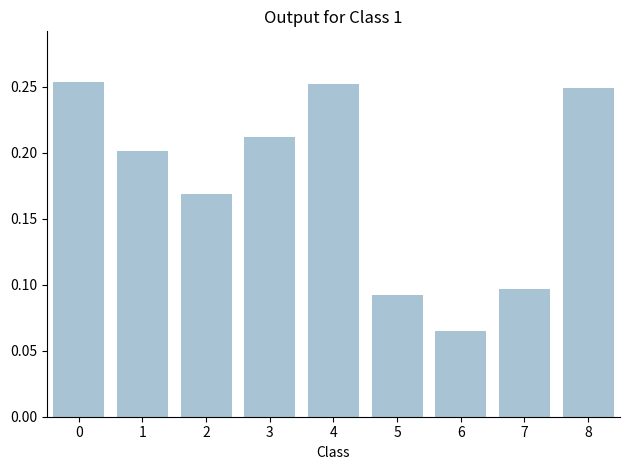

Are the bars horizontal?

No